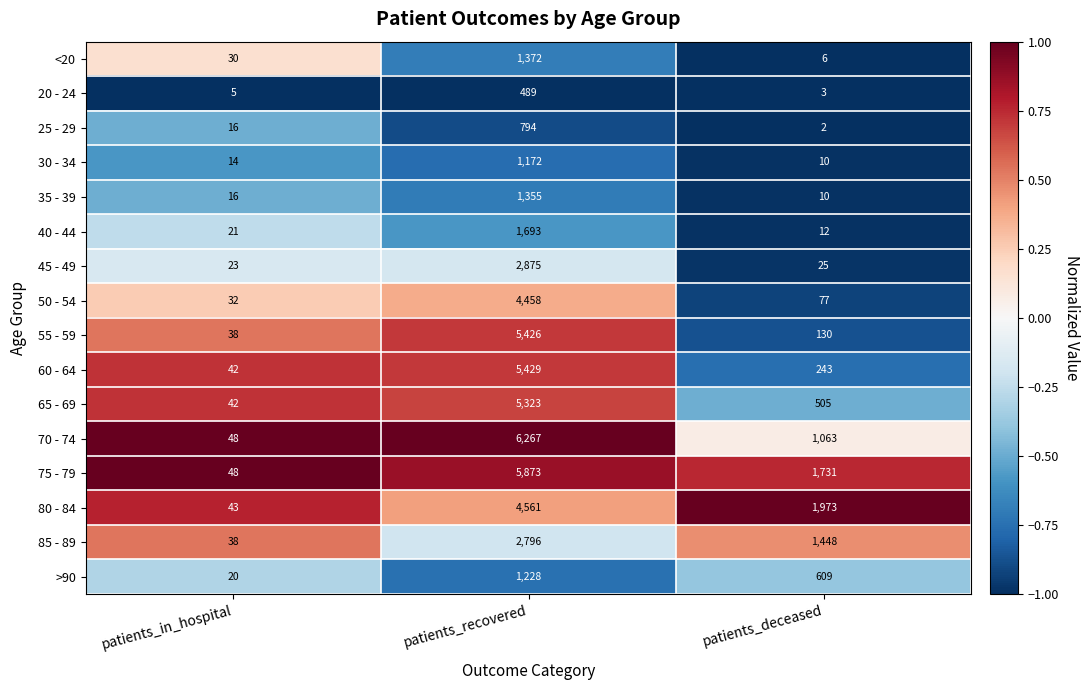

List the labels in order of 75 - 79 value, smallest first.

patients_in_hospital, patients_deceased, patients_recovered